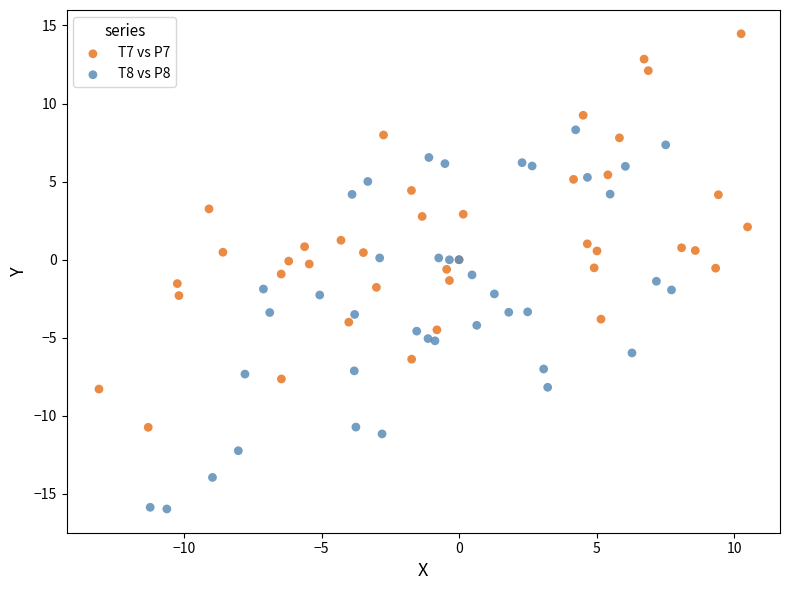

Which series contains the highest Y value?

T7 vs P7